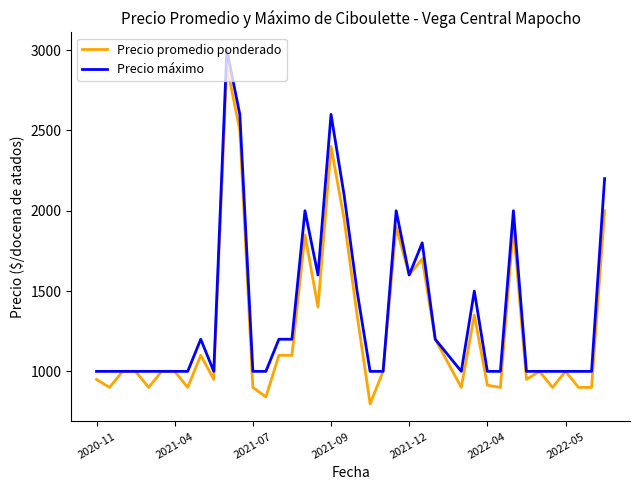

List the series in order of their peak value, lowest first.

Precio promedio ponderado, Precio máximo